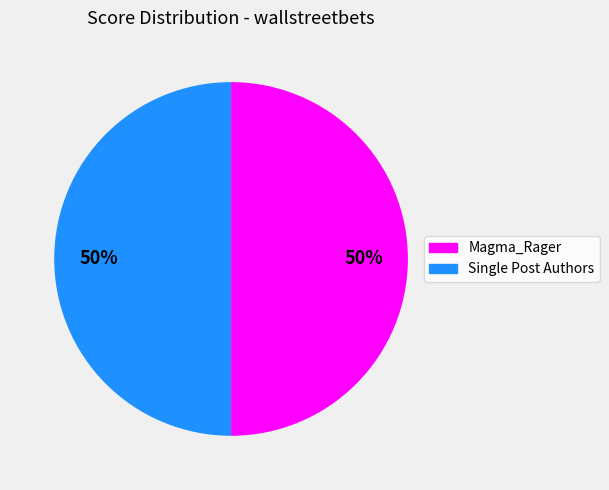

To the nearest percent, what is the average slice percentage?

50%